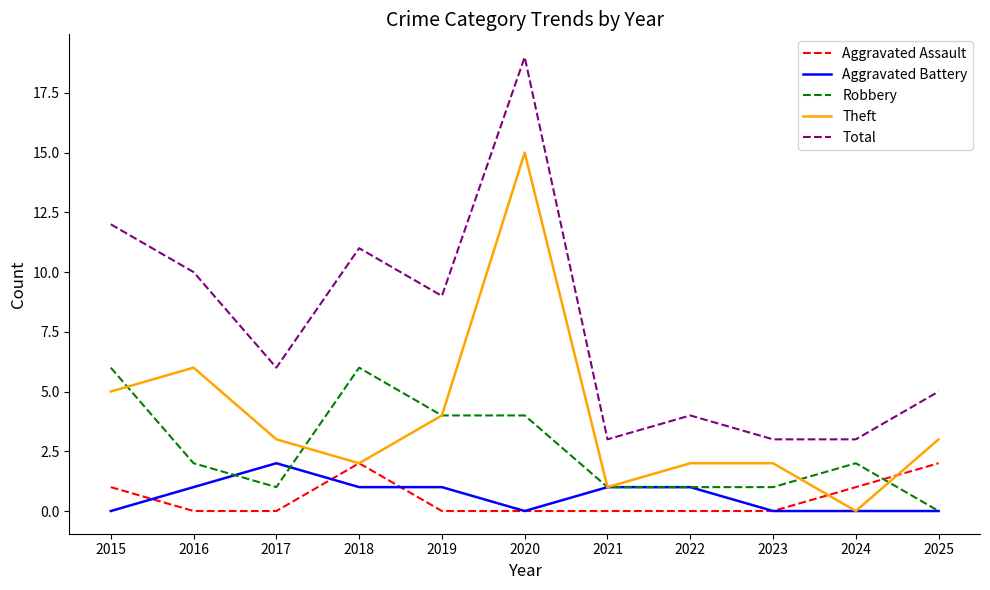

The Aggravated Battery series shows 2 at 2022. True or false?

False